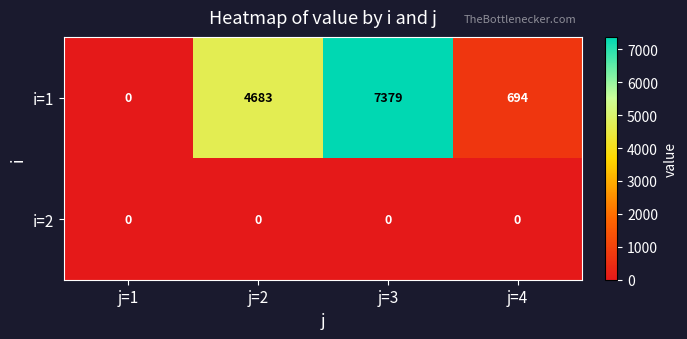

Reading right to left, extract all data points from this chart.

i=1: j=4=694	j=3=7379	j=2=4683	j=1=0
i=2: j=4=0	j=3=0	j=2=0	j=1=0